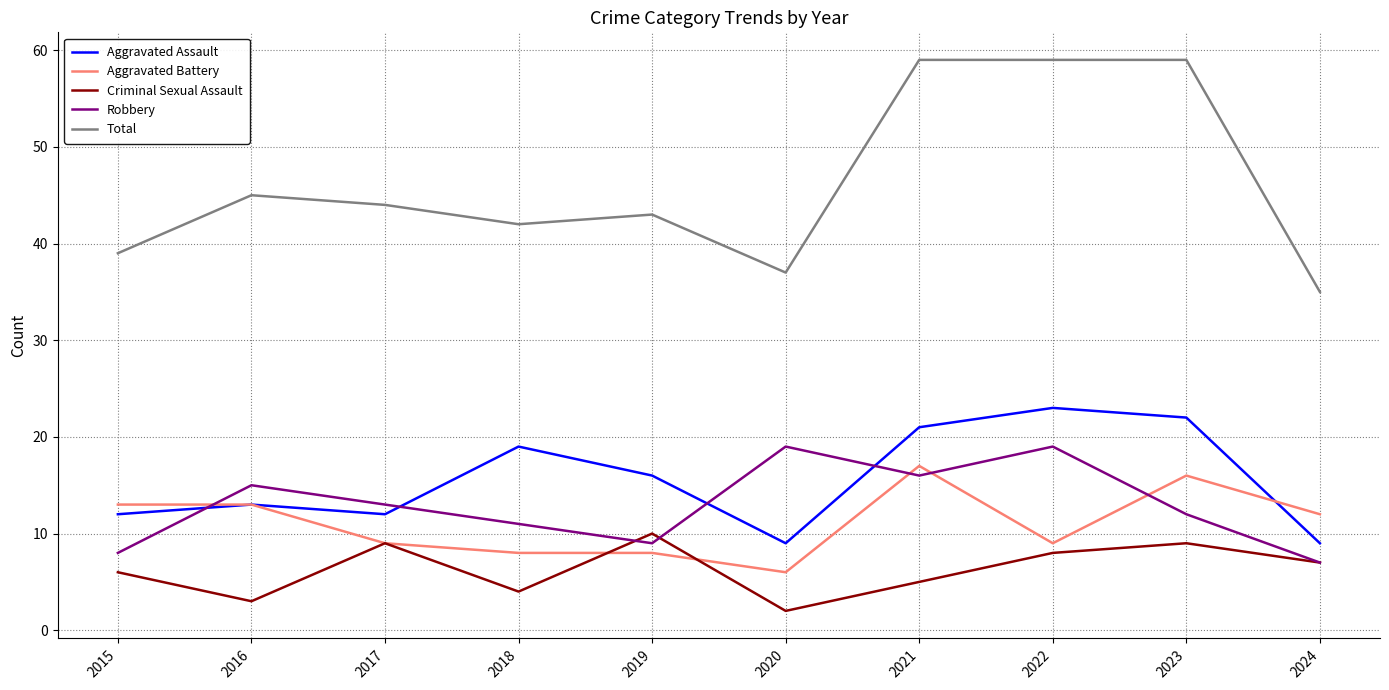

Where is the first local maximum for Robbery?

2016